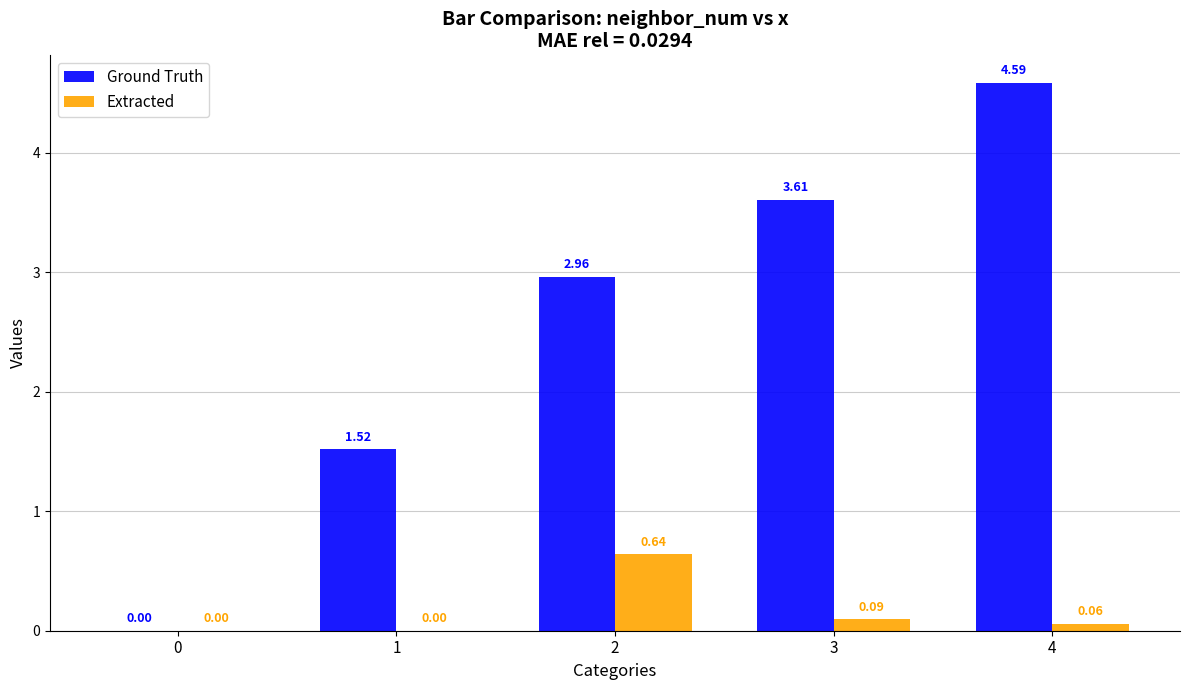

What is the total value across all series at 3?

3.7